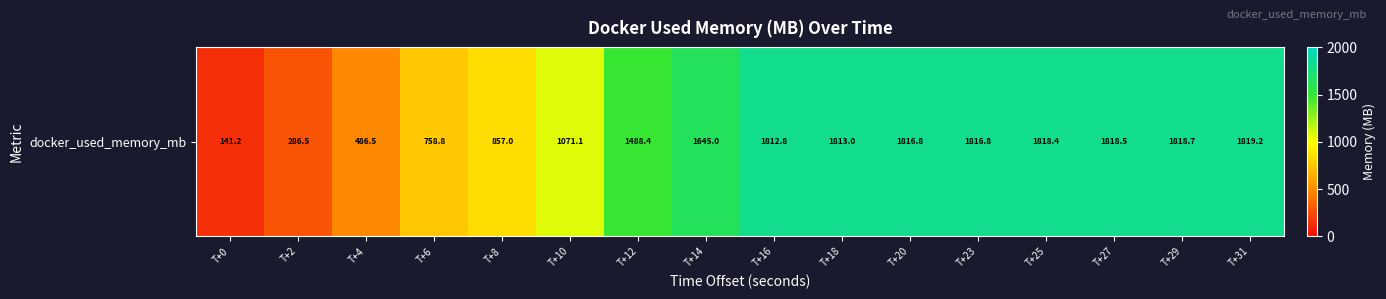

True or false: the data shows 1813.0 at T+18.

True